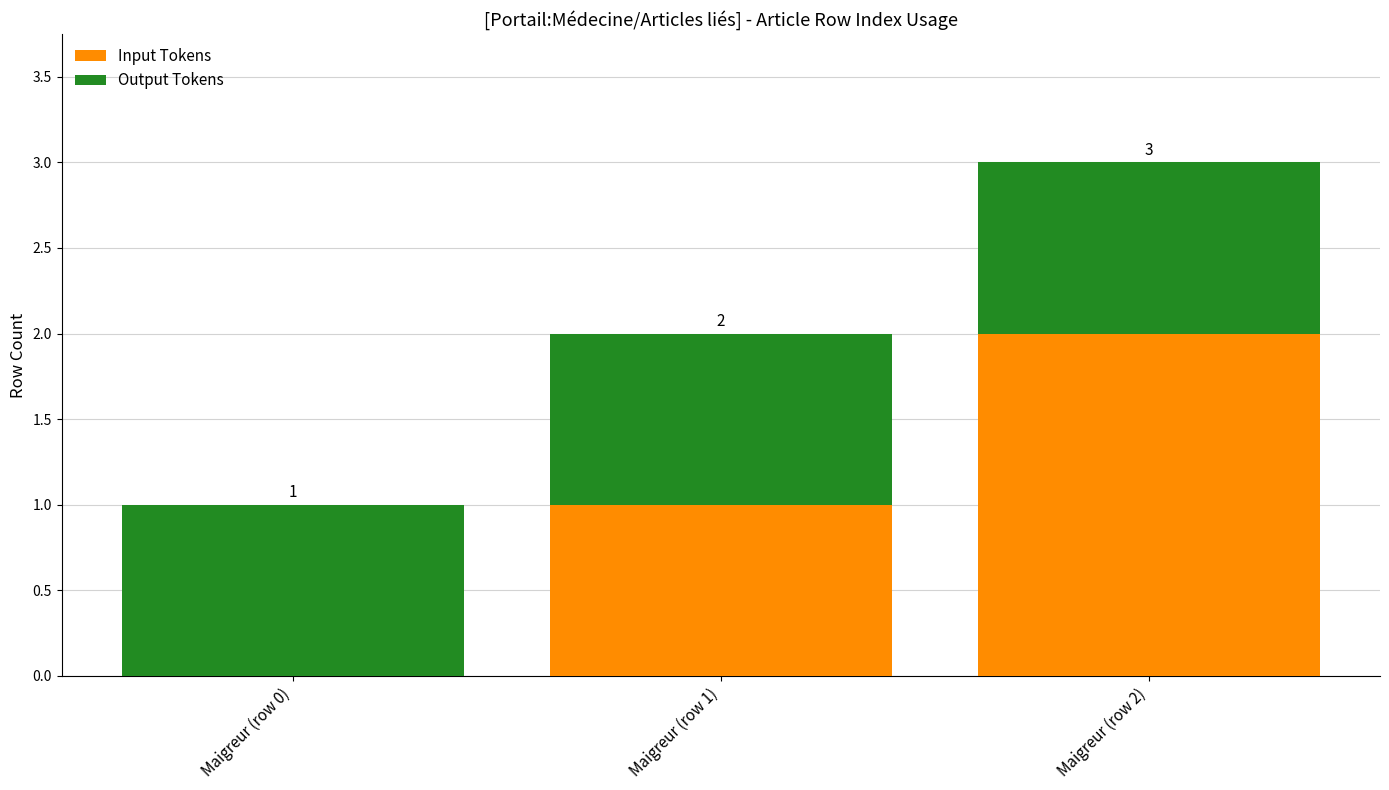

What is the sum of the Input Tokens values at Maigreur (row 1) and Maigreur (row 0)?

1